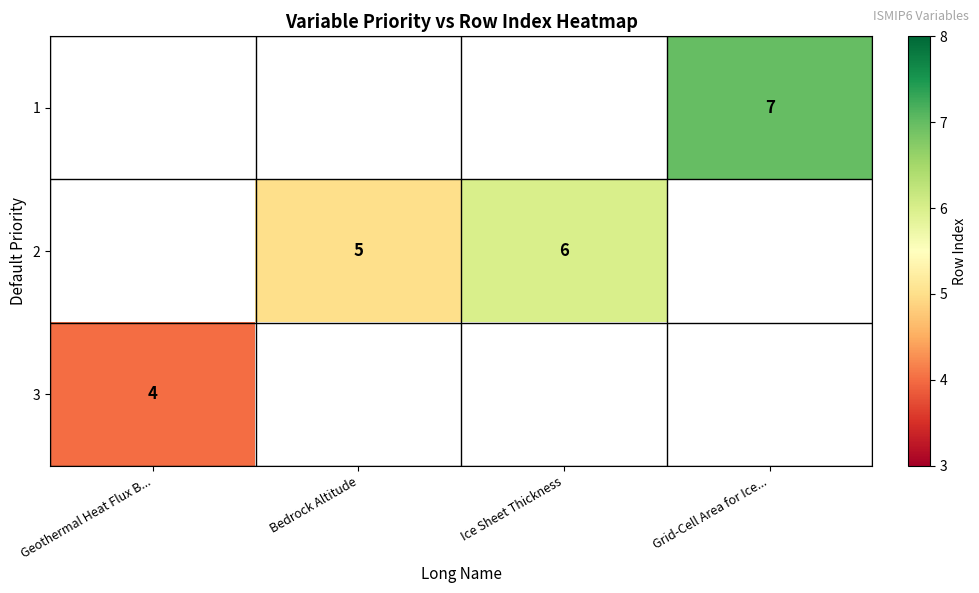

The 3 series shows 7 at Geothermal Heat Flux B.... True or false?

False